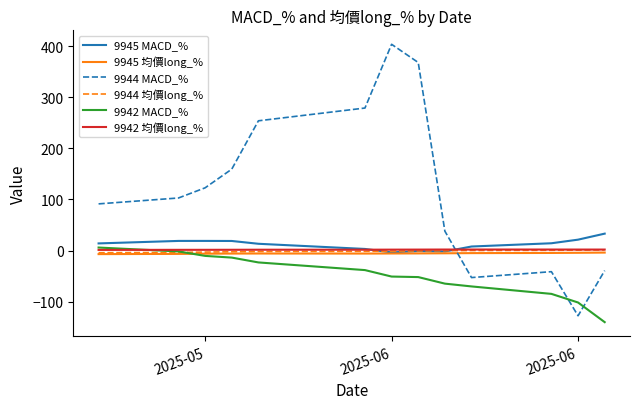

True or false: 9945 MACD_% and 9944 MACD_% cross at least once.

True